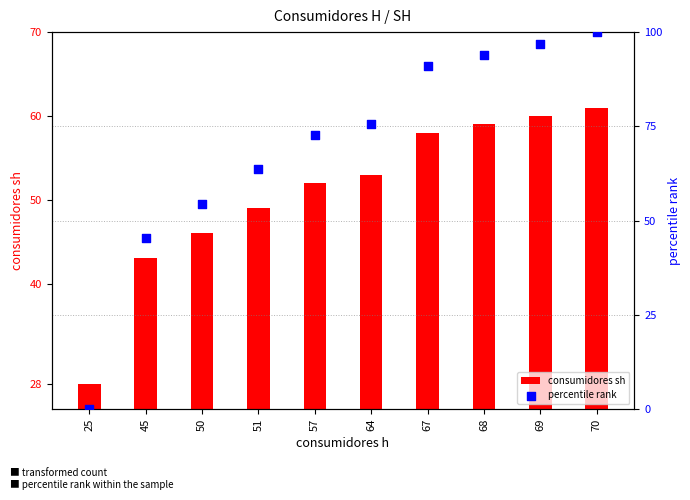

At how many categories does at least one series exceed 14?

10